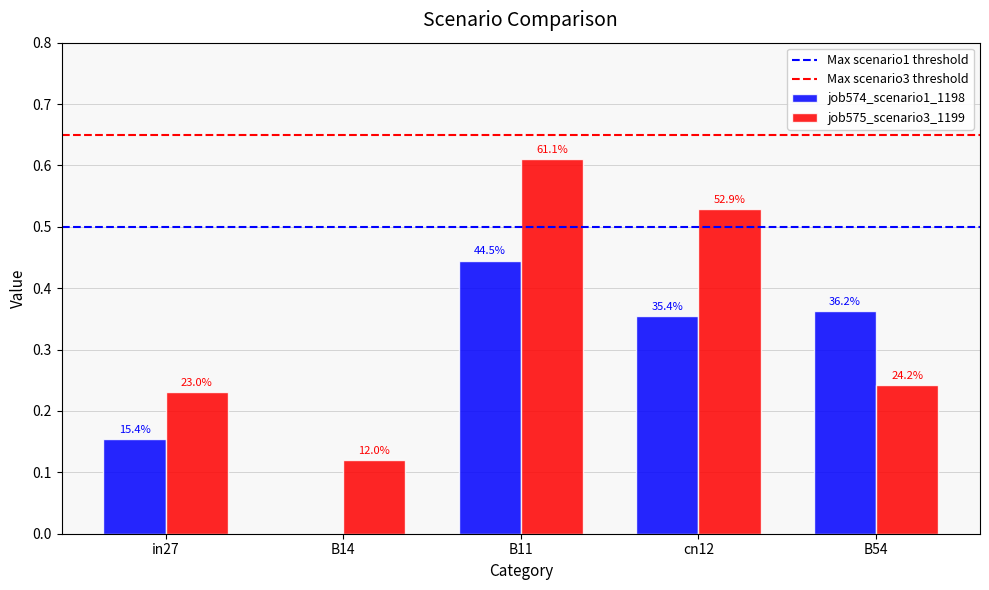

Reading left to right, what are all the values shown in this chart?

job574_scenario1_1198: 0.2	0.0	0.4	0.4	0.4
job575_scenario3_1199: 0.2	0.1	0.6	0.5	0.2